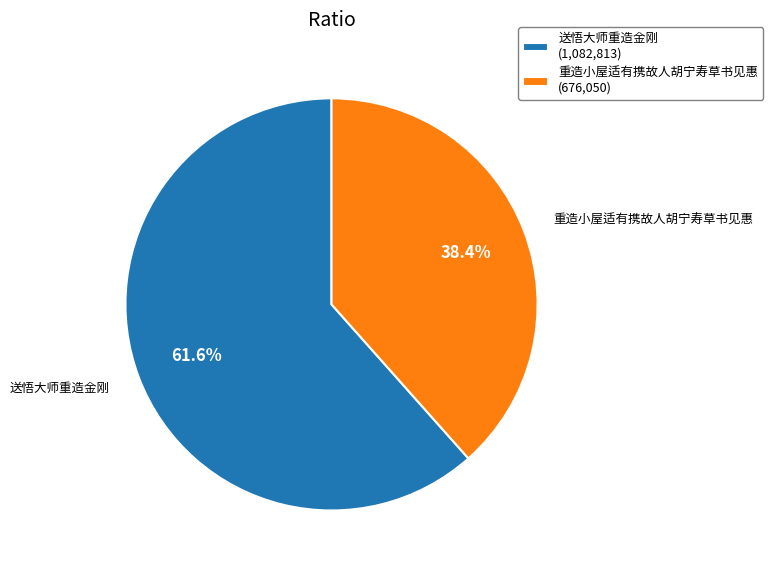

Between 送悟大师重造金刚 and 重造小屋适有携故人胡宁寿草书见惠, which is larger?

送悟大师重造金刚